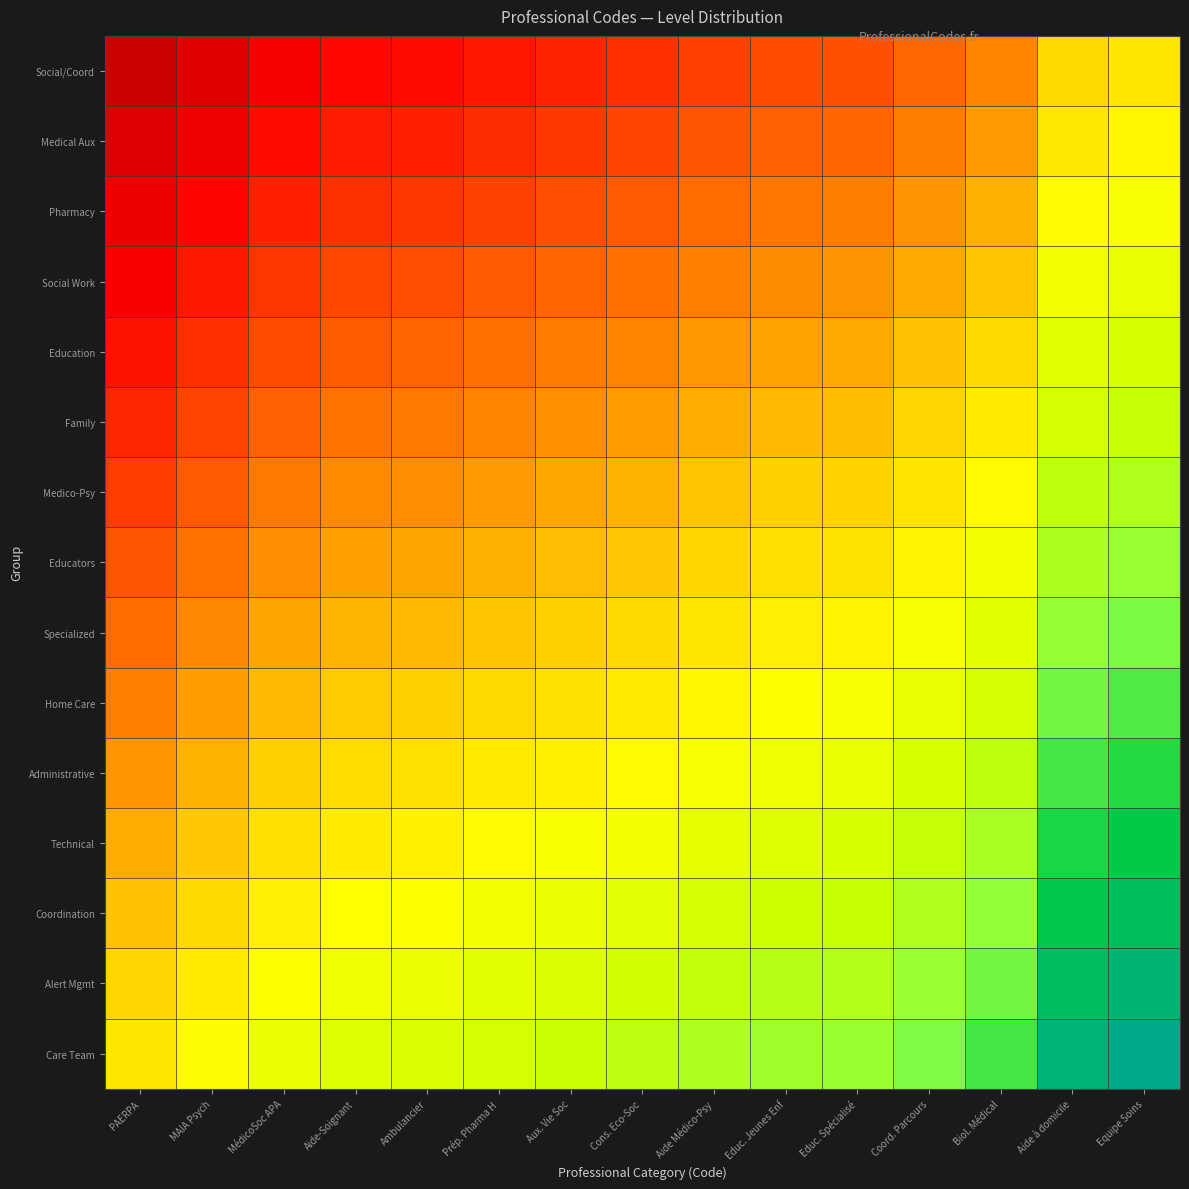

What is the total value across all series at Aux. Vie Soc?

6.3